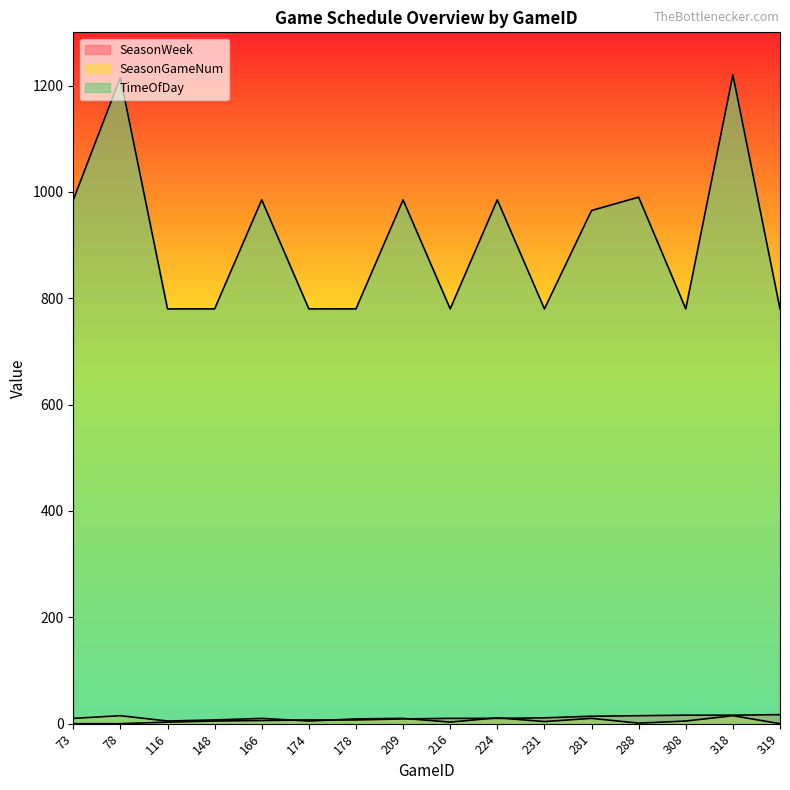

Is it true that TimeOfDay equals 510 at 148?

False